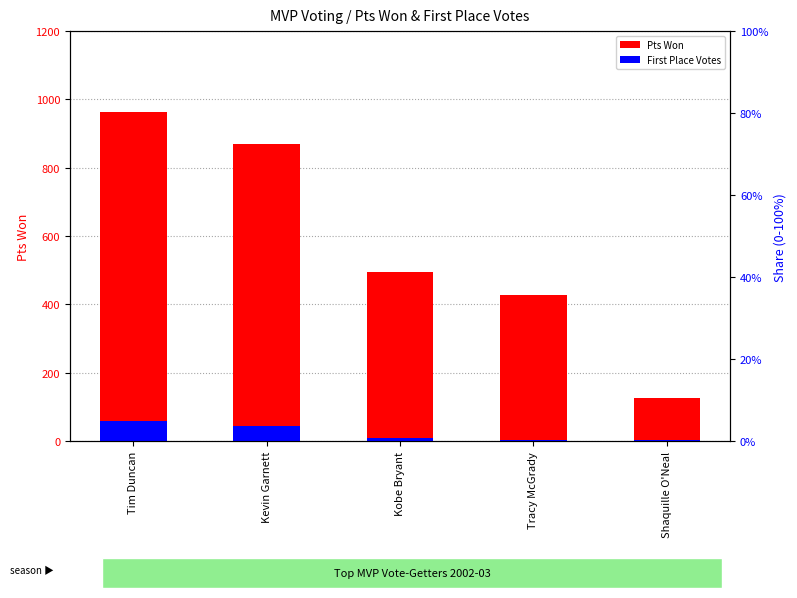

Which series has the largest total across all categories?

Pts Won